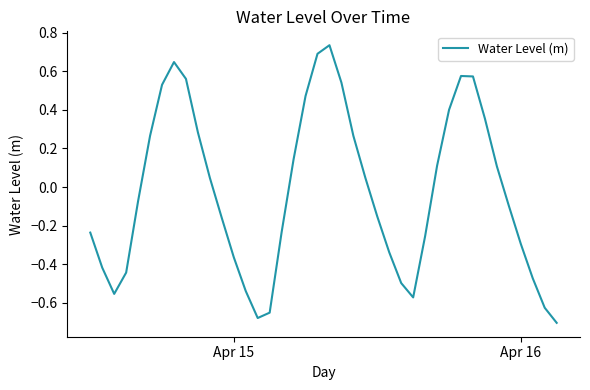

What is the difference between the maximum and minimum values?

1.4